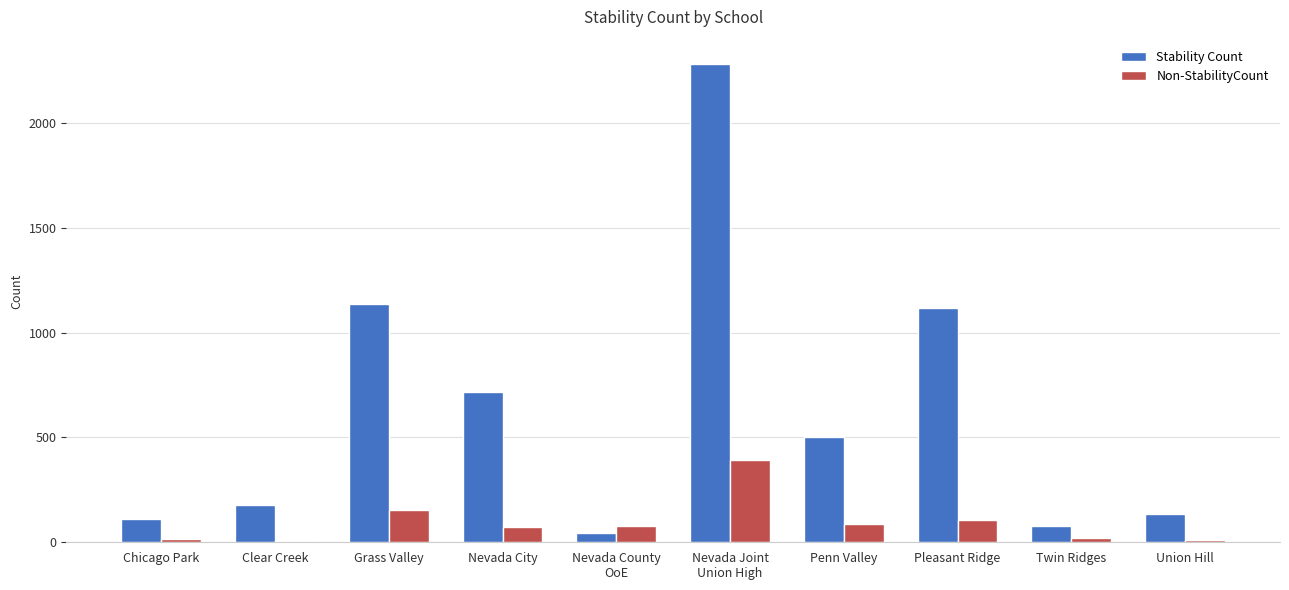

How many groups of bars are there?

10